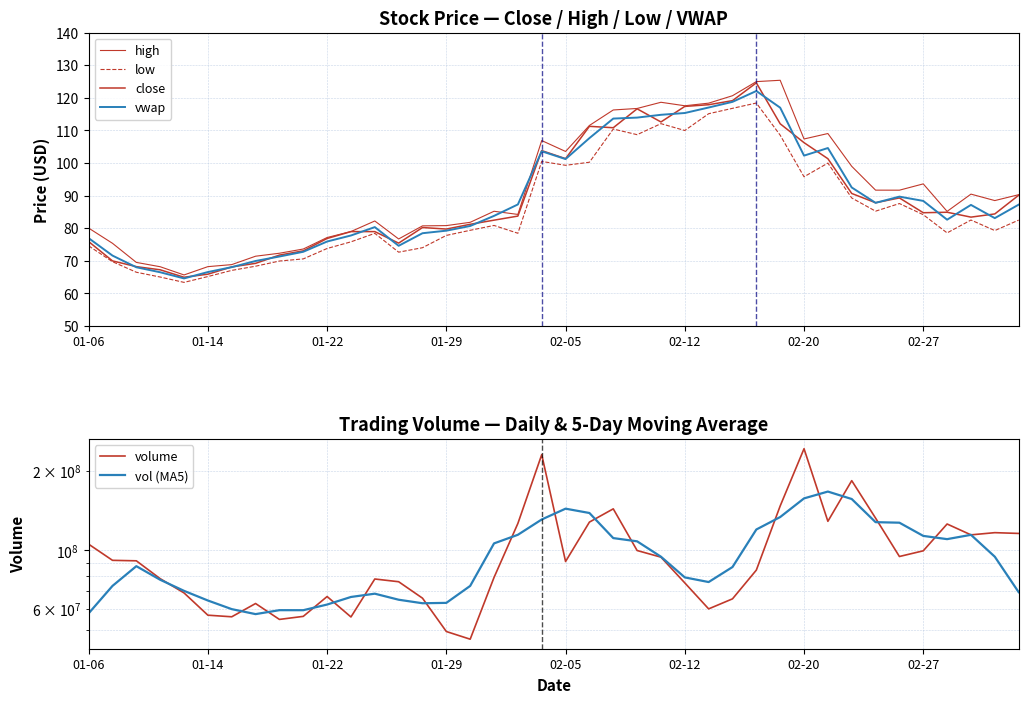

What is the average value of the vwap series?

89.1